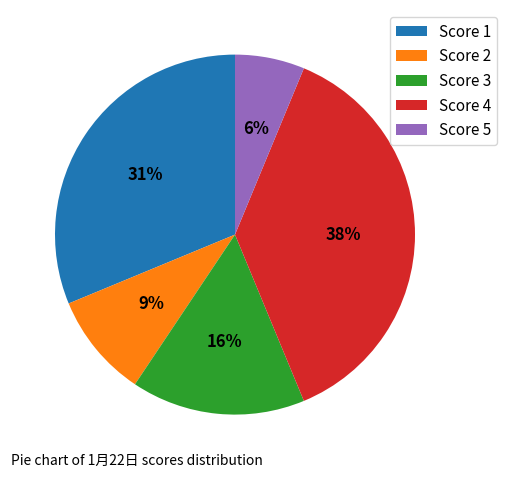

Is the sum of Score 3 and Score 5 greater than half?

No